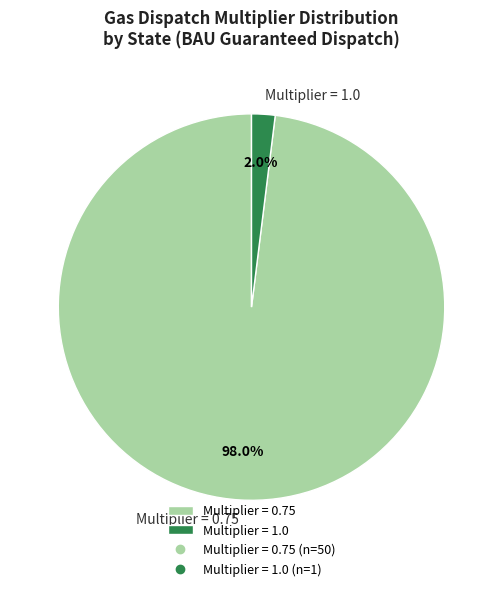

Is there any slice that represents more than half of the pie?

Yes